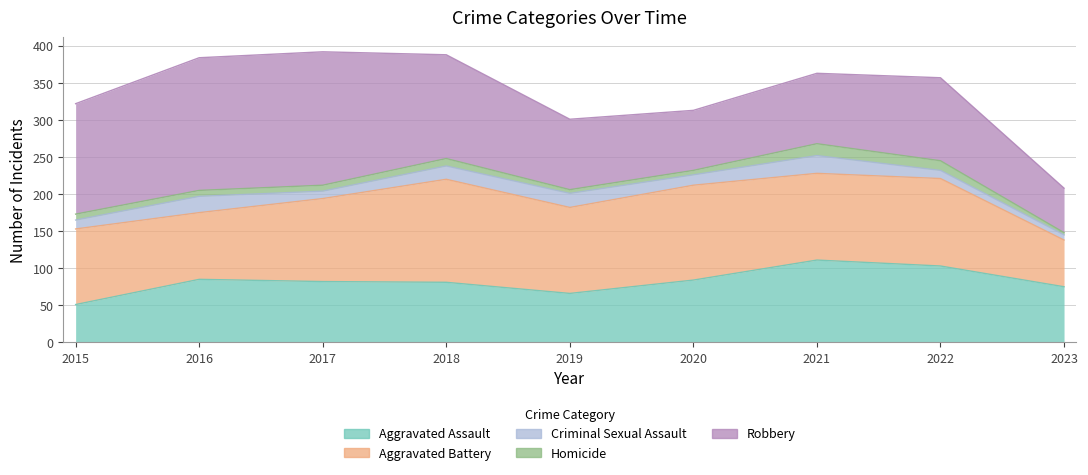

Which has a higher value, 2023 or 2018?

2018